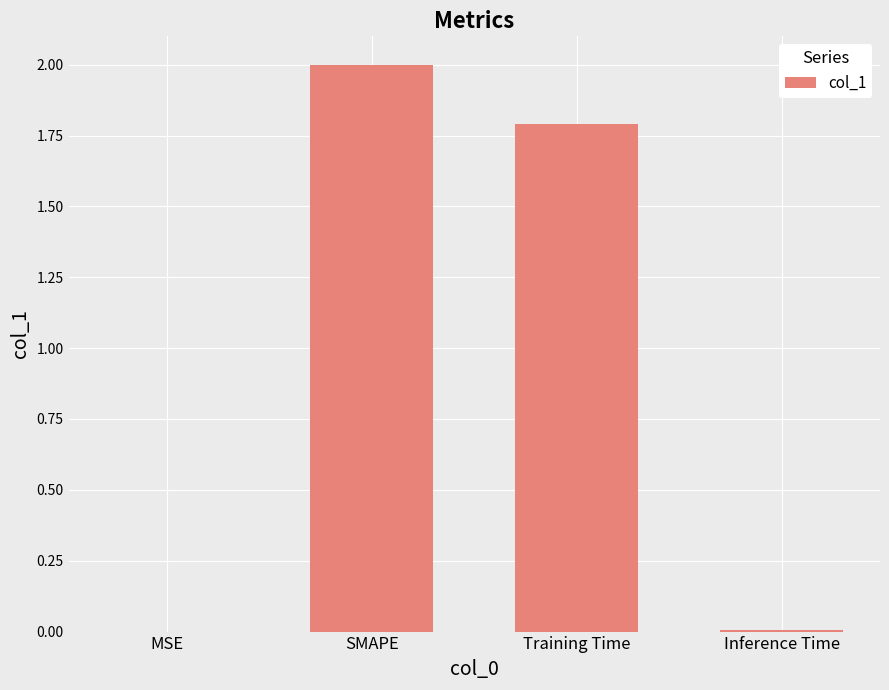

Between Inference Time and Training Time, which is larger?

Training Time